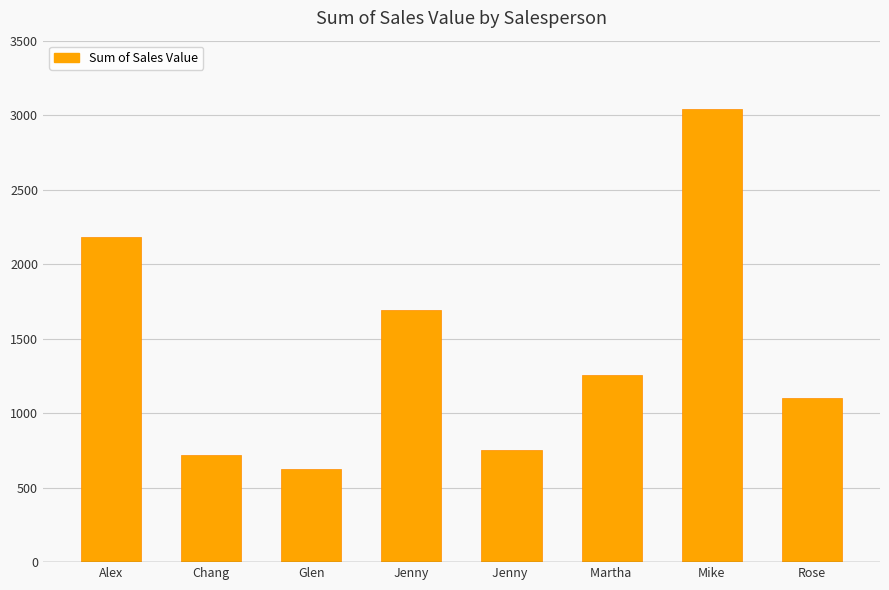

How many series are shown in this chart?

1